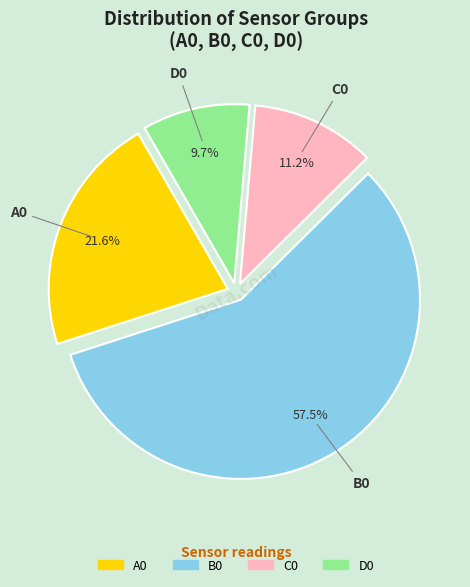

Is the sum of B0 and A0 greater than half?

Yes